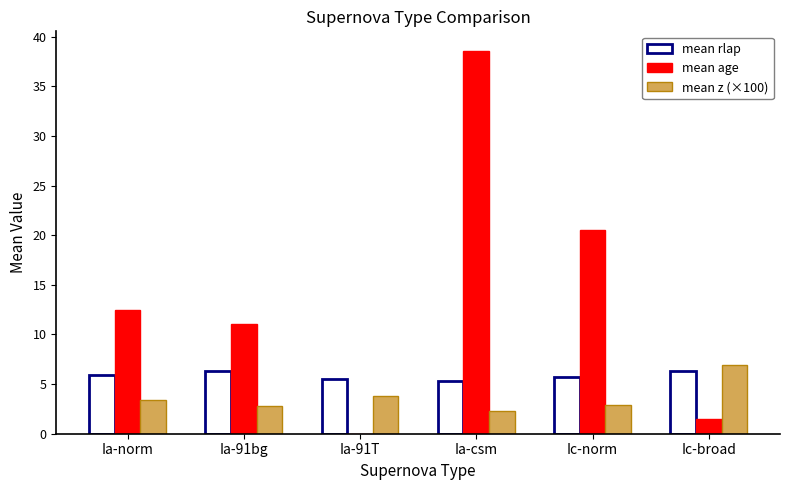

Rank the categories by mean rlap value from highest to lowest.

Ic-broad, Ia-91bg, Ia-norm, Ic-norm, Ia-91T, Ia-csm